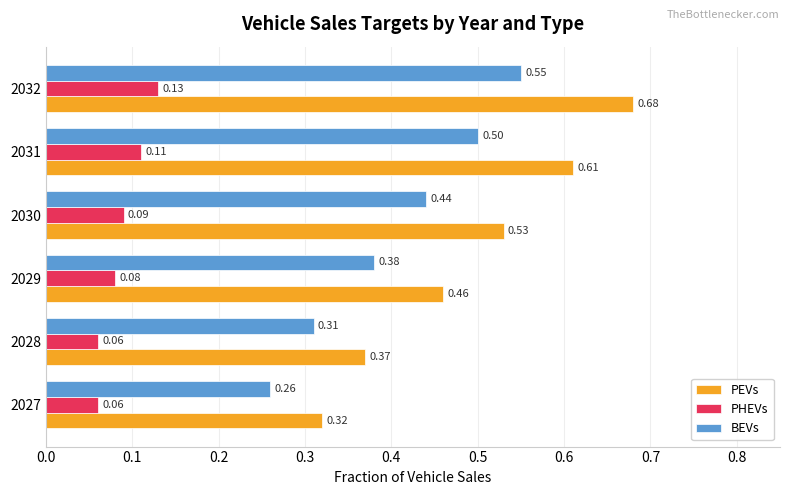

At how many categories does at least one series exceed 0?

6